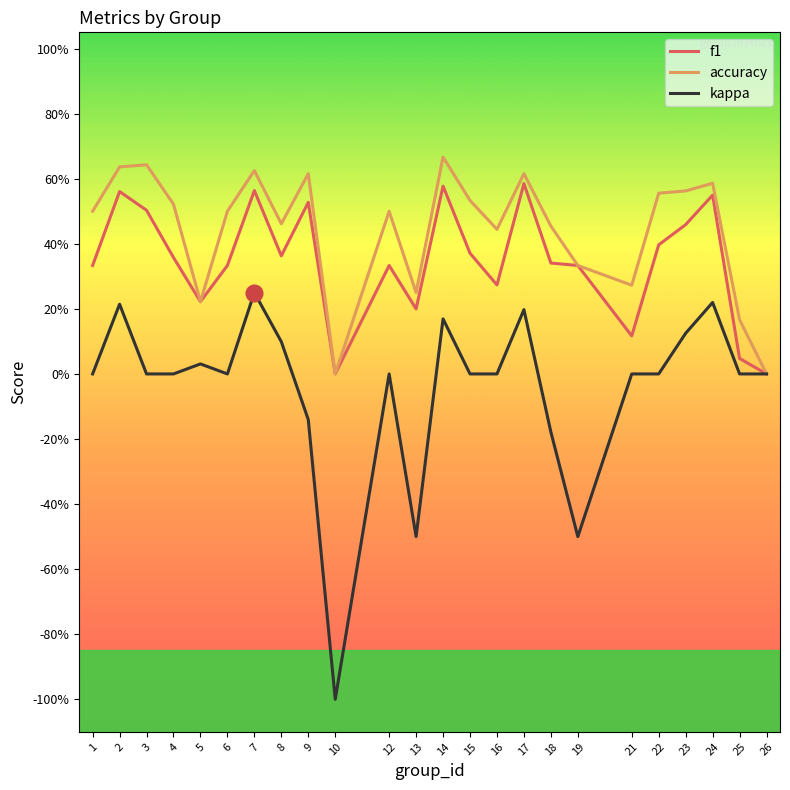

Which series has the largest total across all categories?

accuracy